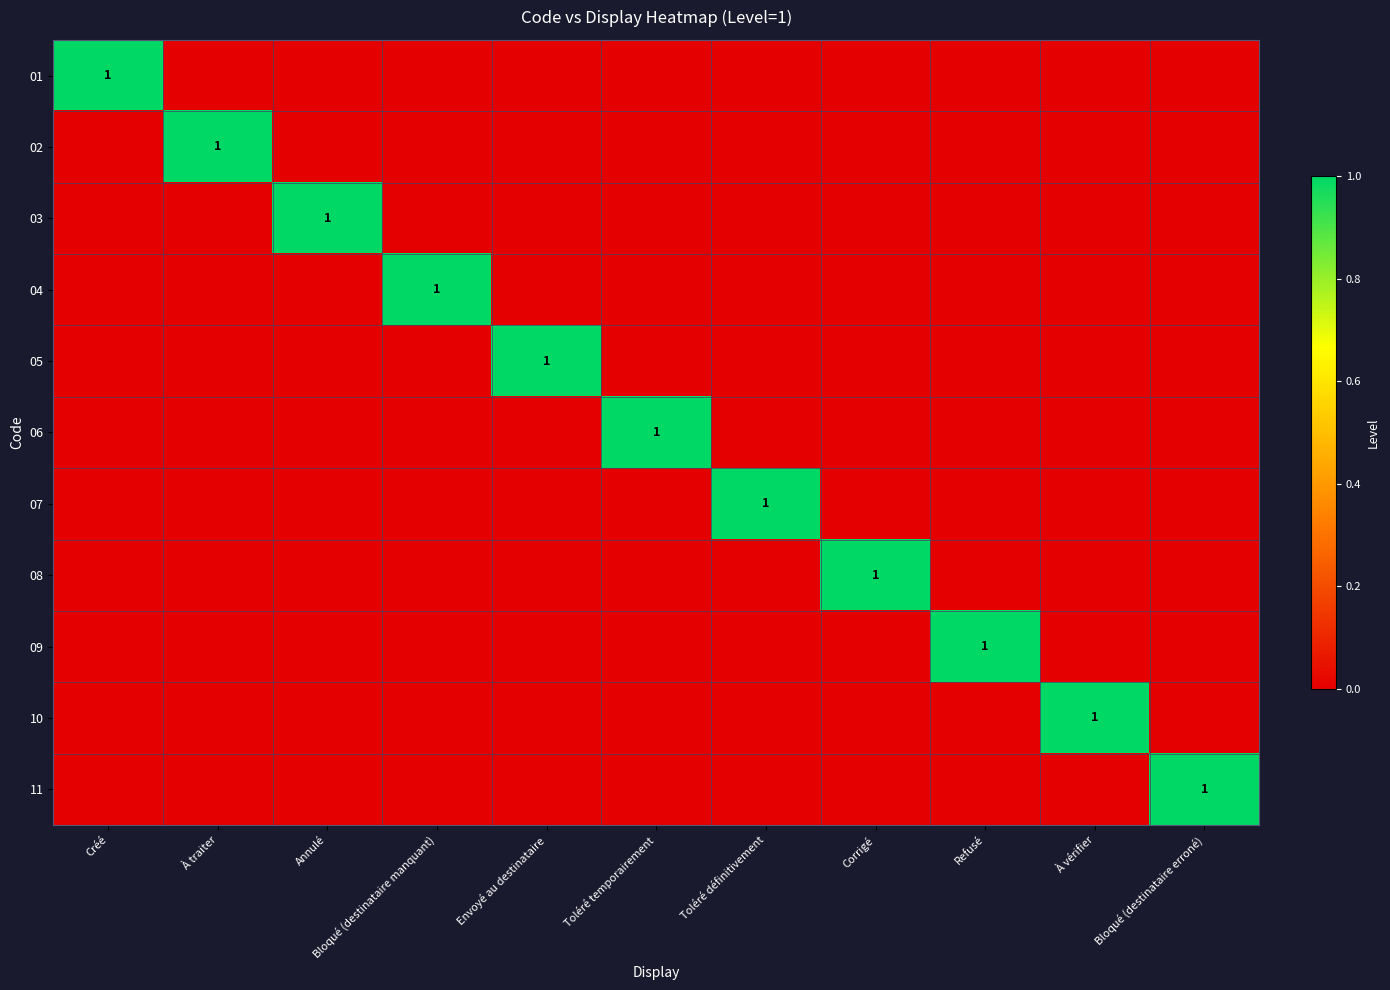

True or false: 11 has a value of 0 at Bloqué (destinataire erroné).

False